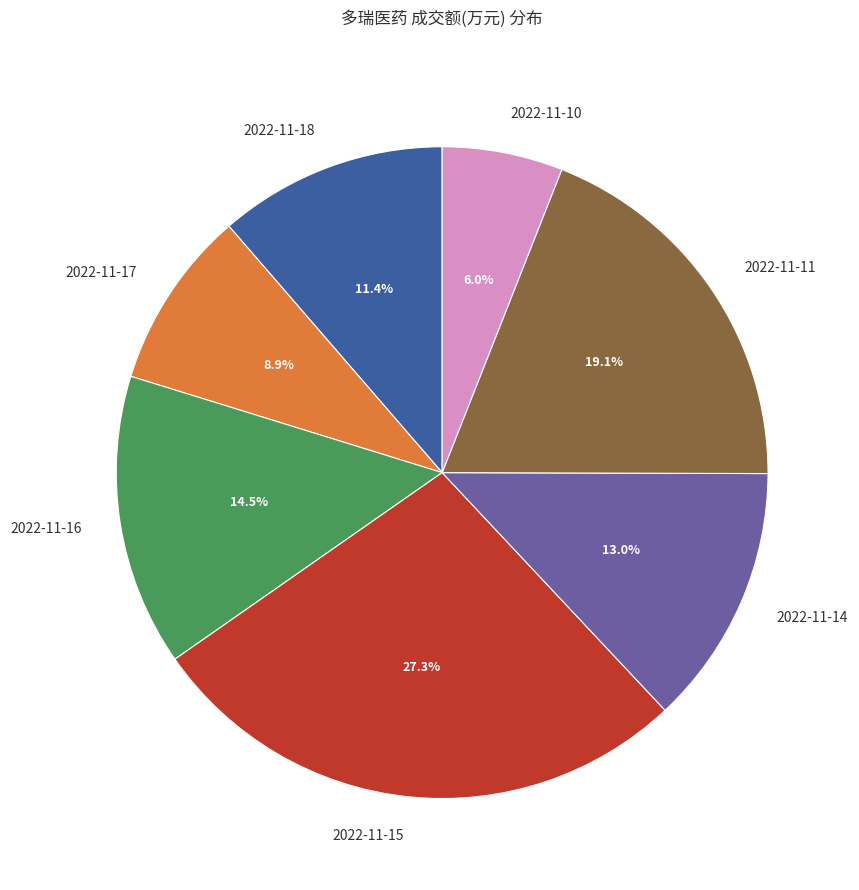

To the nearest percent, what portion does 2022-11-17 represent?

9%